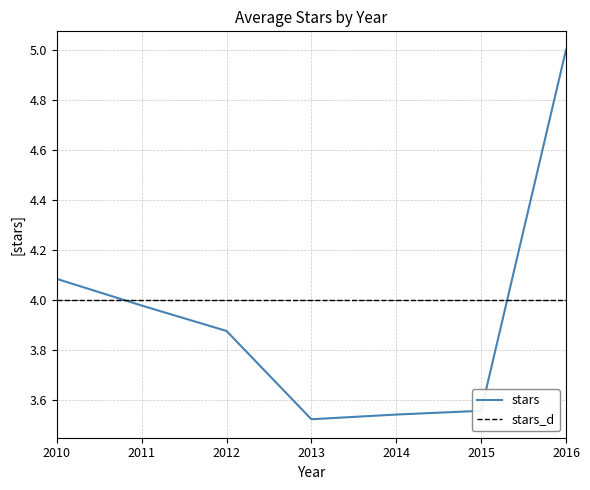

At which category is the sum across all series the highest?

2016